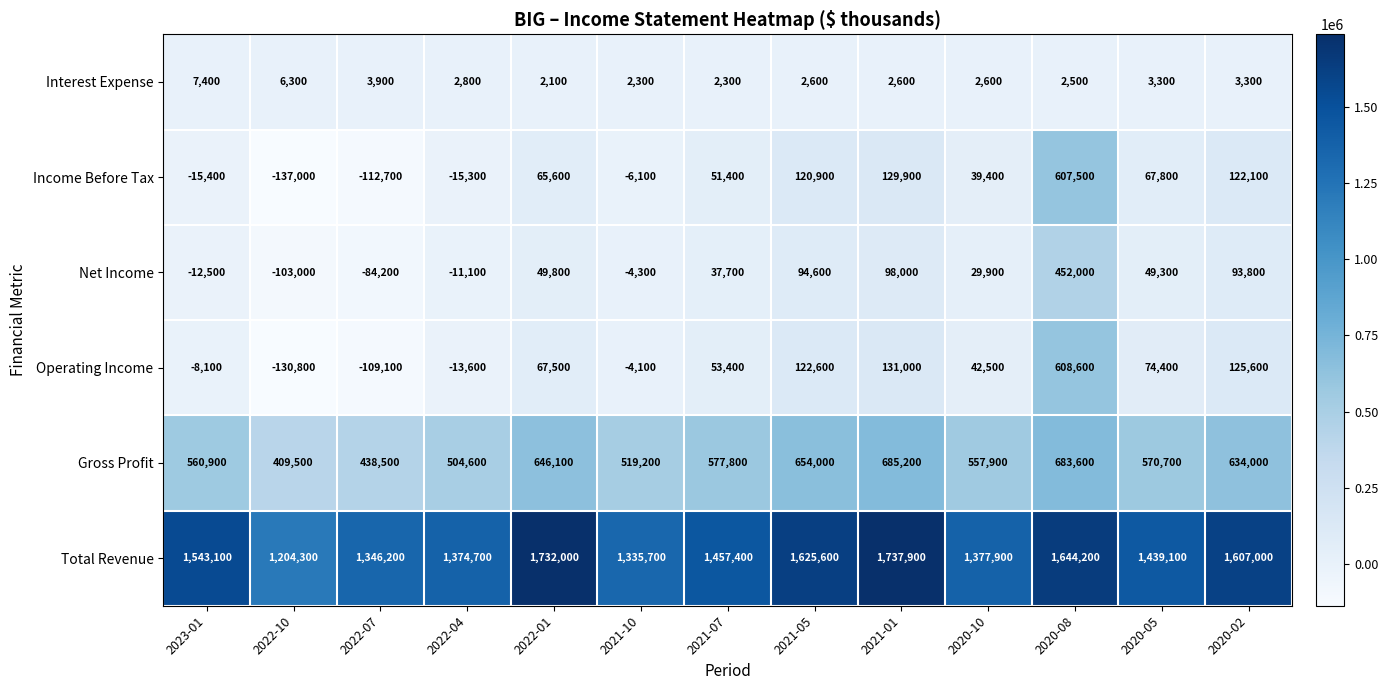

At which label does Operating Income first exceed 53400?

2022-01